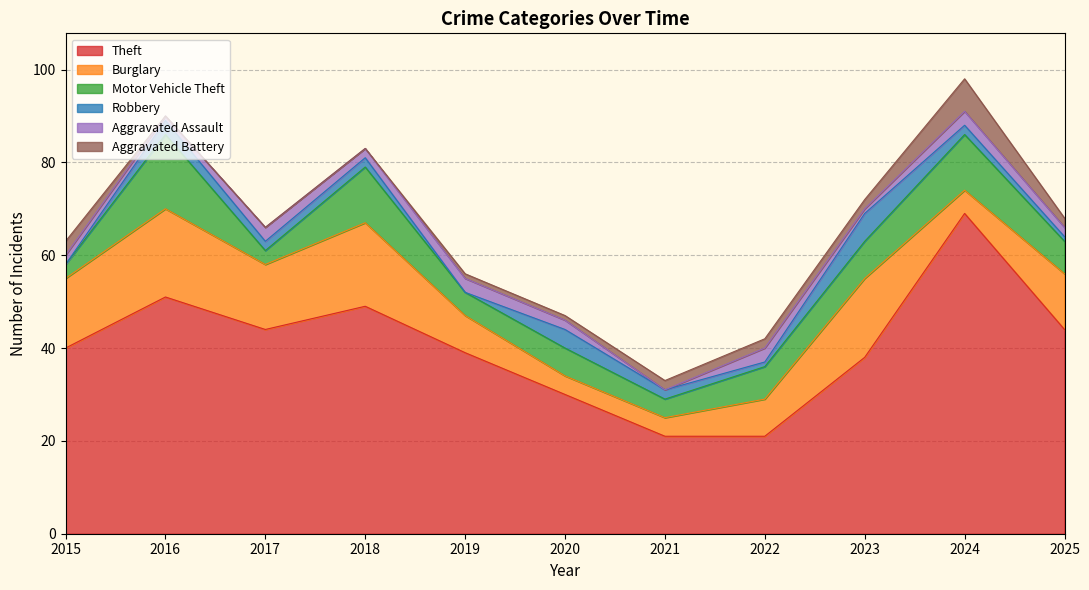

What is the sum of all Robbery values?

23